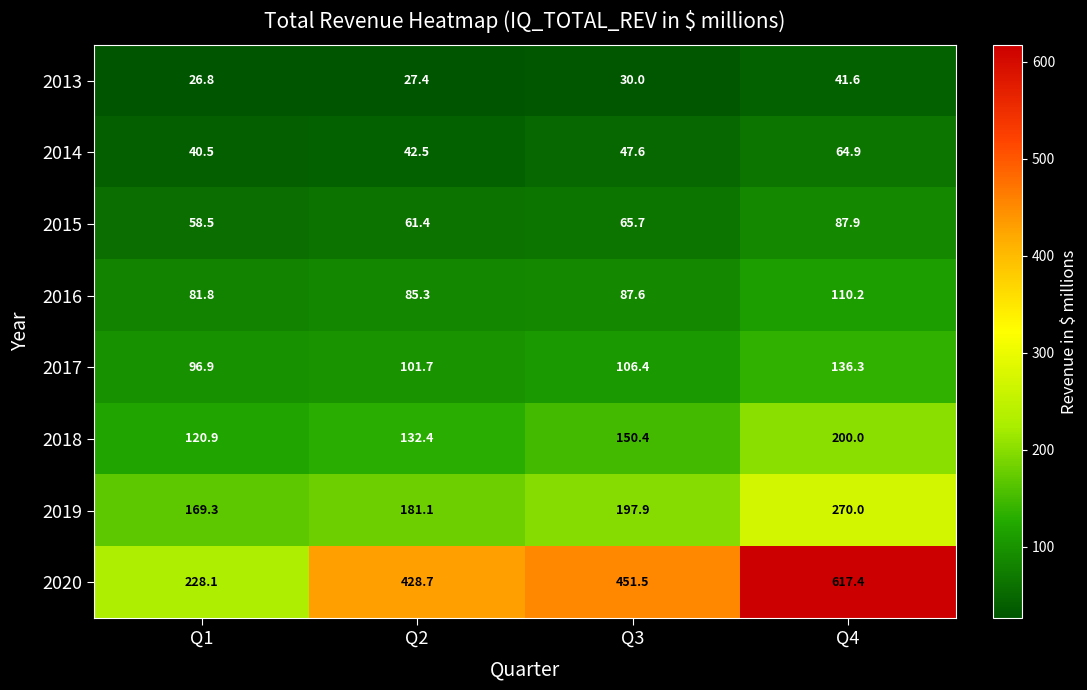

Rank the series at Q4 from lowest to highest value.

2013, 2014, 2015, 2016, 2017, 2018, 2019, 2020